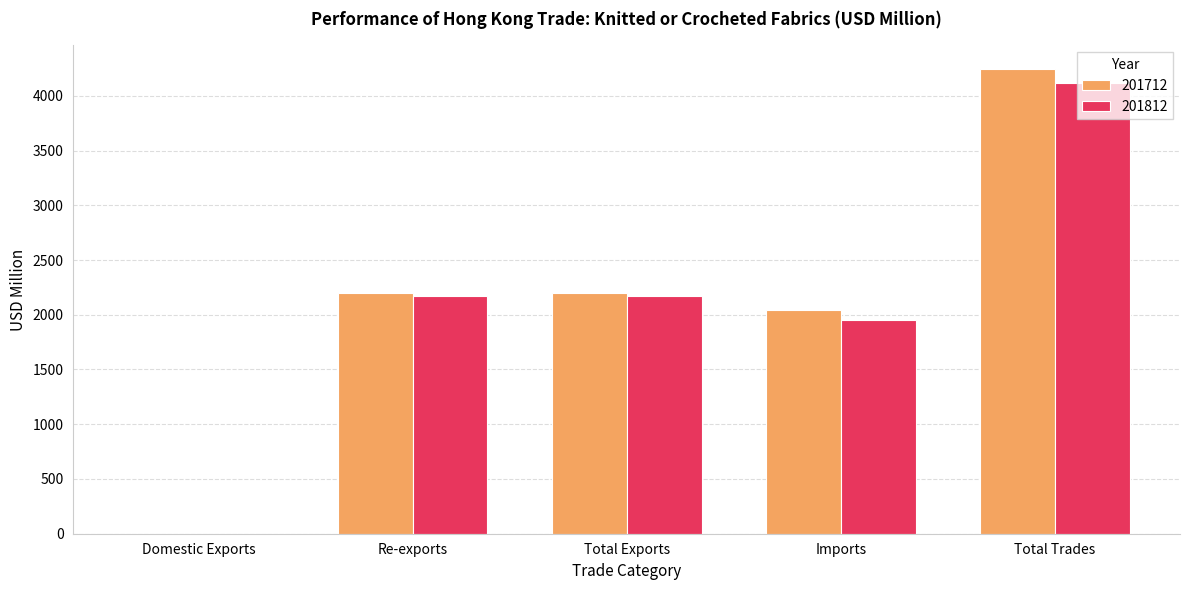

Which category has the highest value across all series?

Total Trades